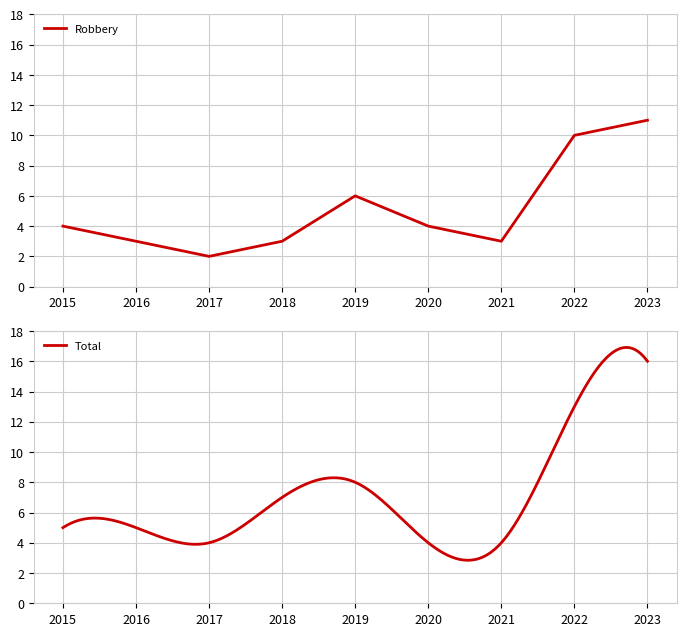

Which series has the largest total across all categories?

Total